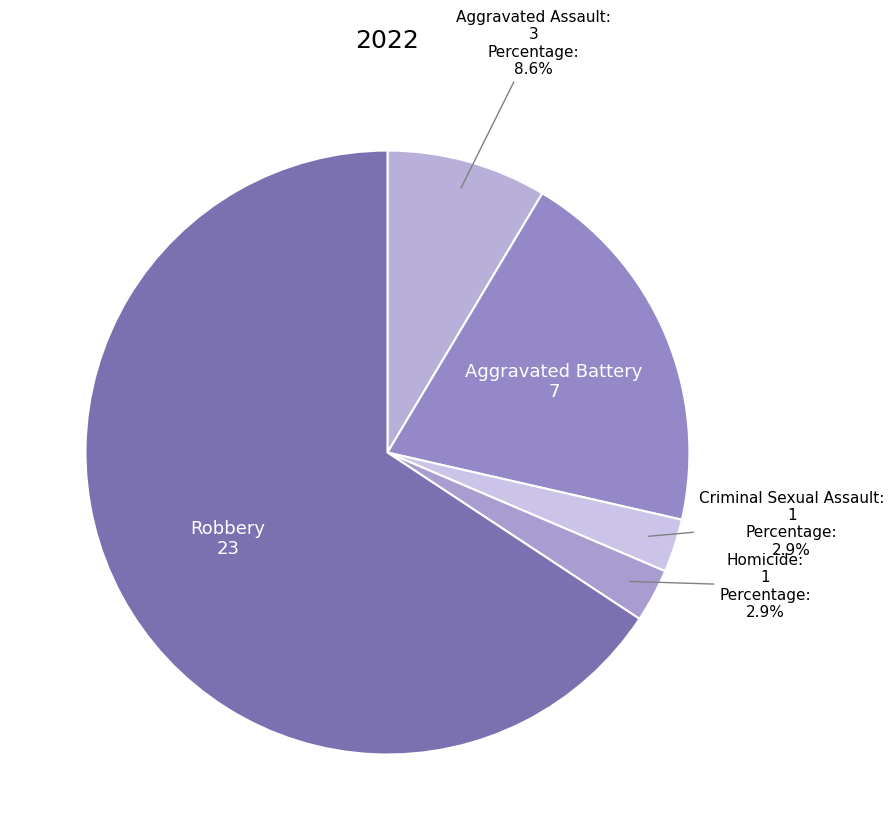

Do Aggravated Battery and Criminal Sexual Assault together represent more than half of the pie?

No